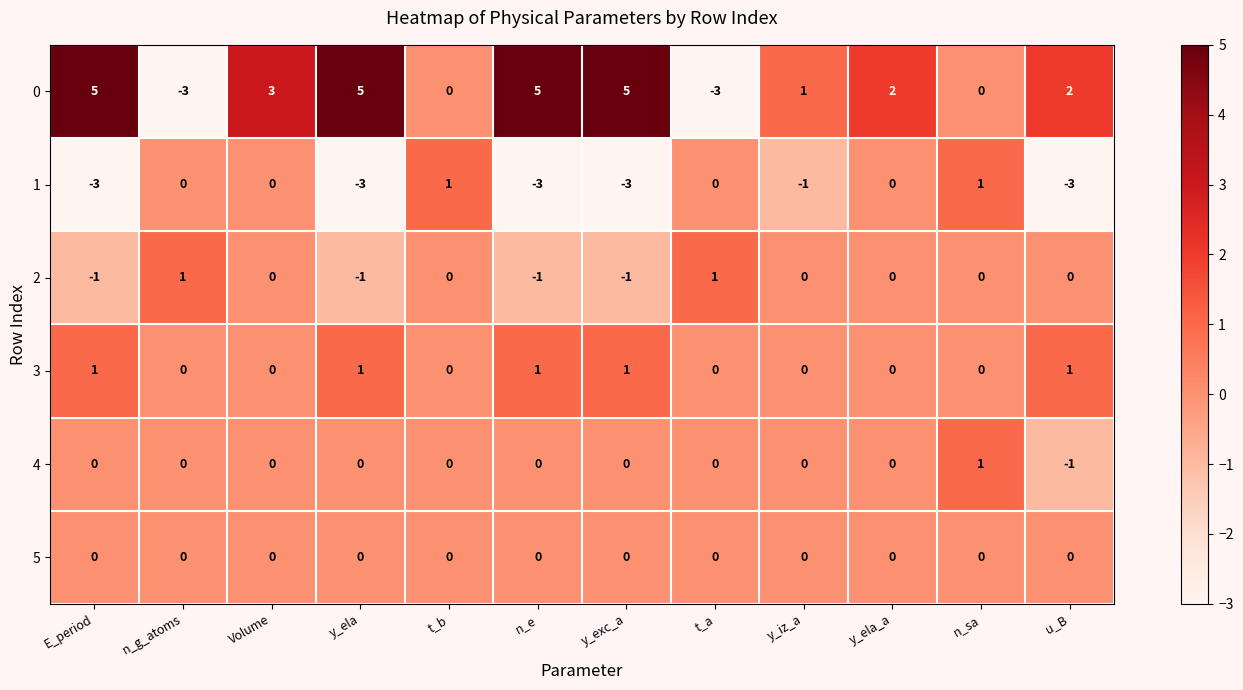

What is the difference between the maximum and second lowest values in the 1 series?

4